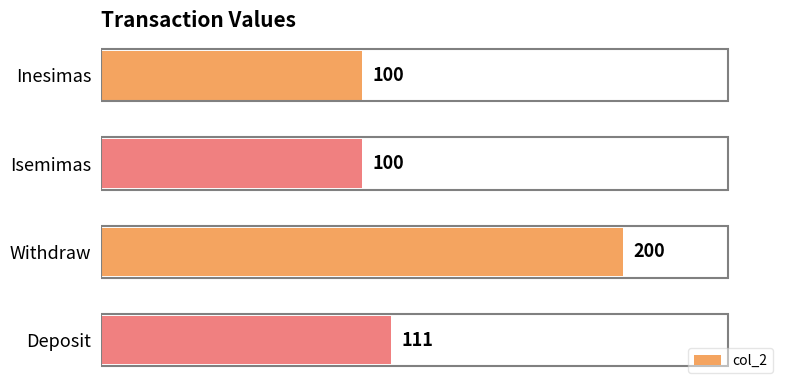

Where is the data nearest to the value 150?

Deposit